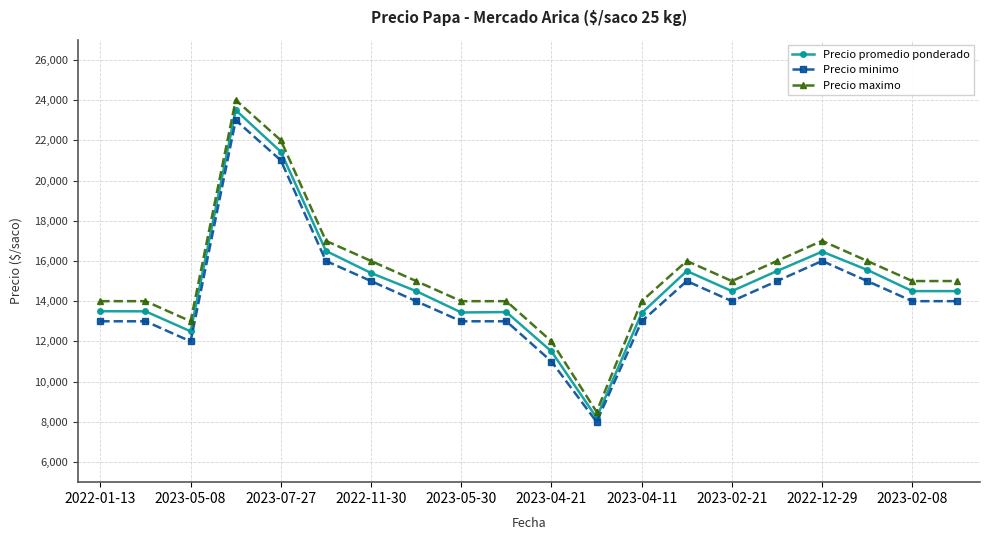

True or false: Precio minimo has more than 1 points higher than both neighbors.

True